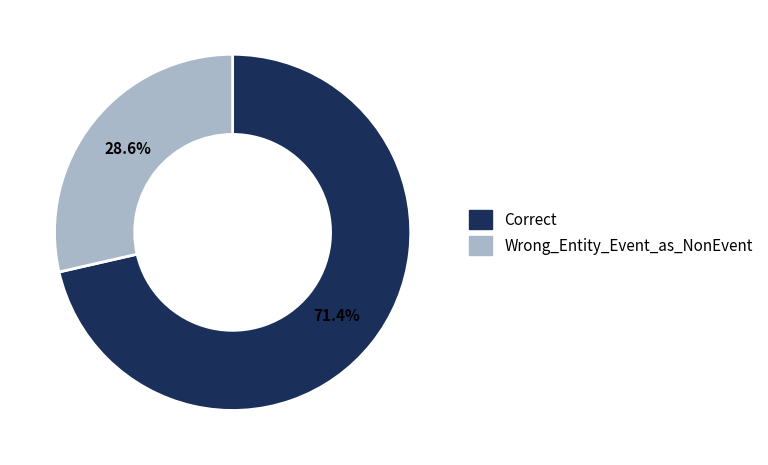

Rank the categories by value from highest to lowest.

Correct, Wrong_Entity_Event_as_NonEvent